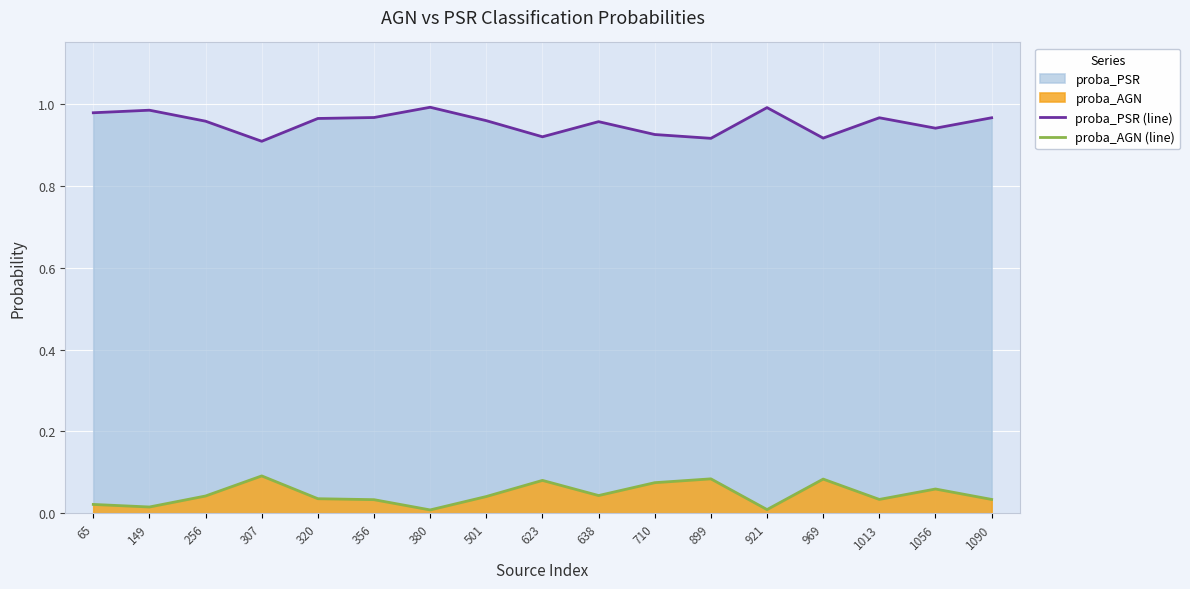

True or false: proba_PSR (line) has a value of 0.7 at 380.

False